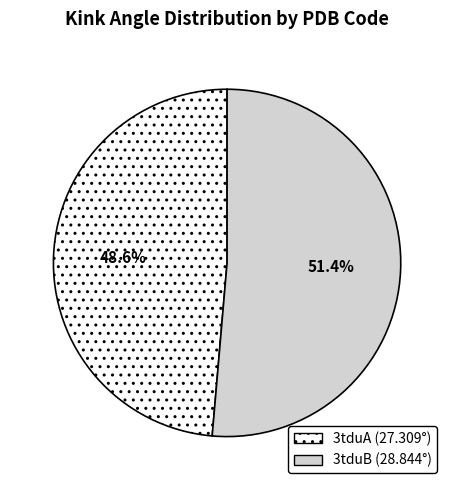

Which has a higher value, 3tduB or 3tduA?

3tduB